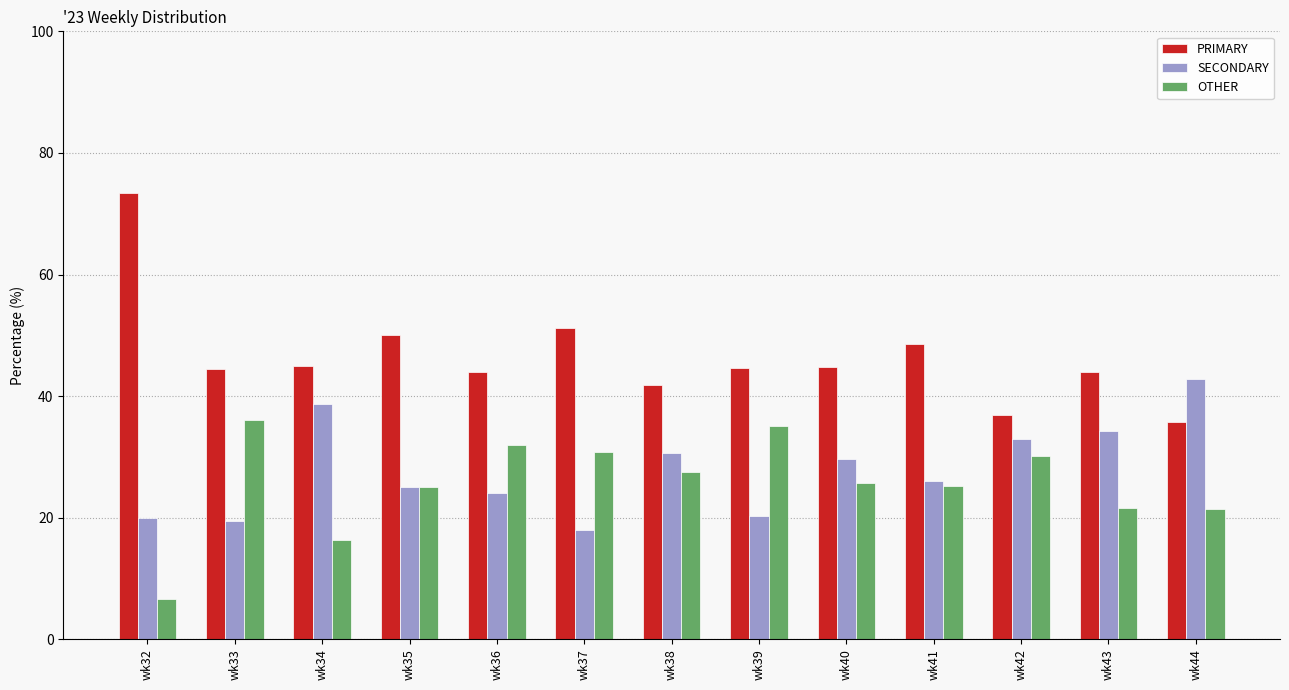

Which series has the largest range (max minus min)?

PRIMARY